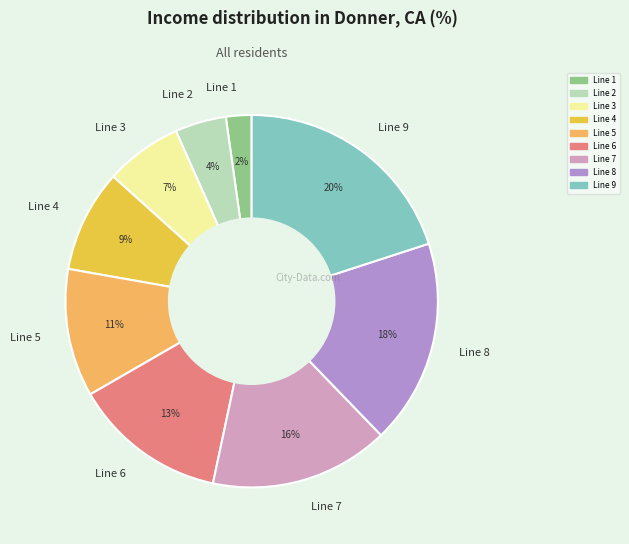

Rank the categories by value from highest to lowest.

Line 9, Line 8, Line 7, Line 6, Line 5, Line 4, Line 3, Line 2, Line 1